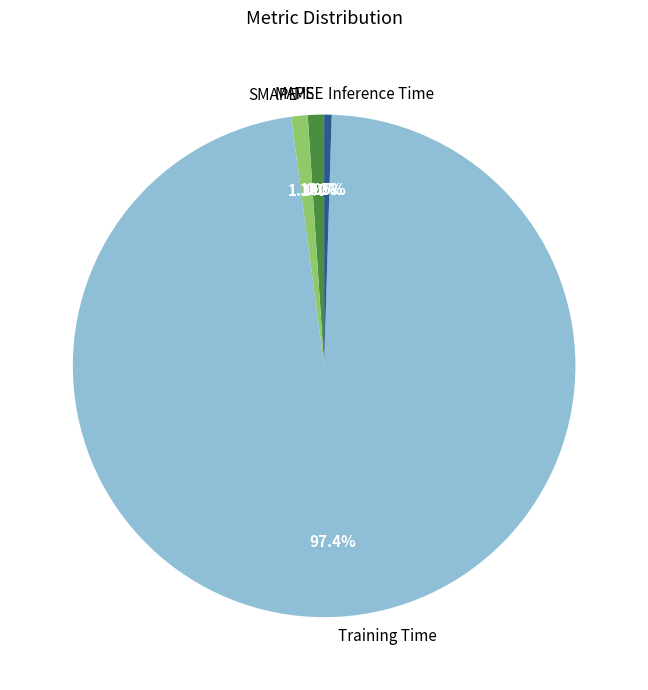

What is the total percentage of Training Time and SMAPE?

98.5%